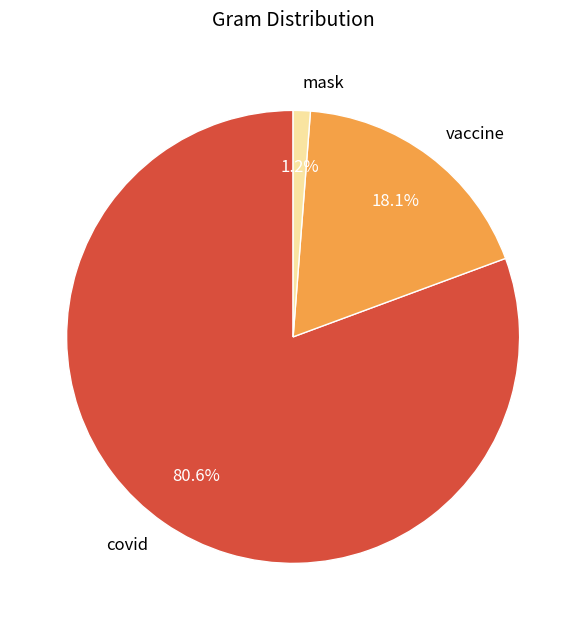

Is vaccine the majority of the pie?

No